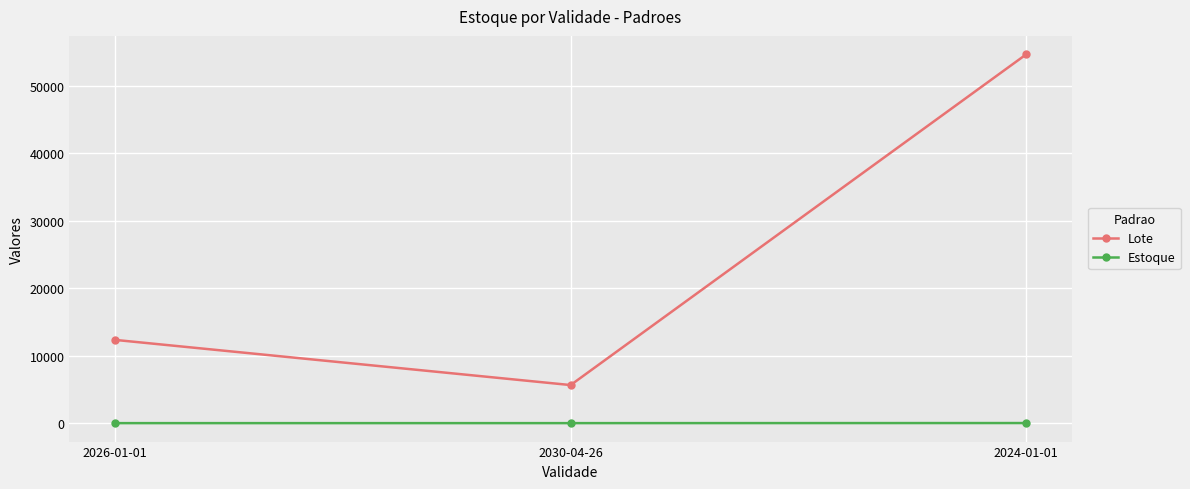

What is the lowest value of the Estoque series?

5